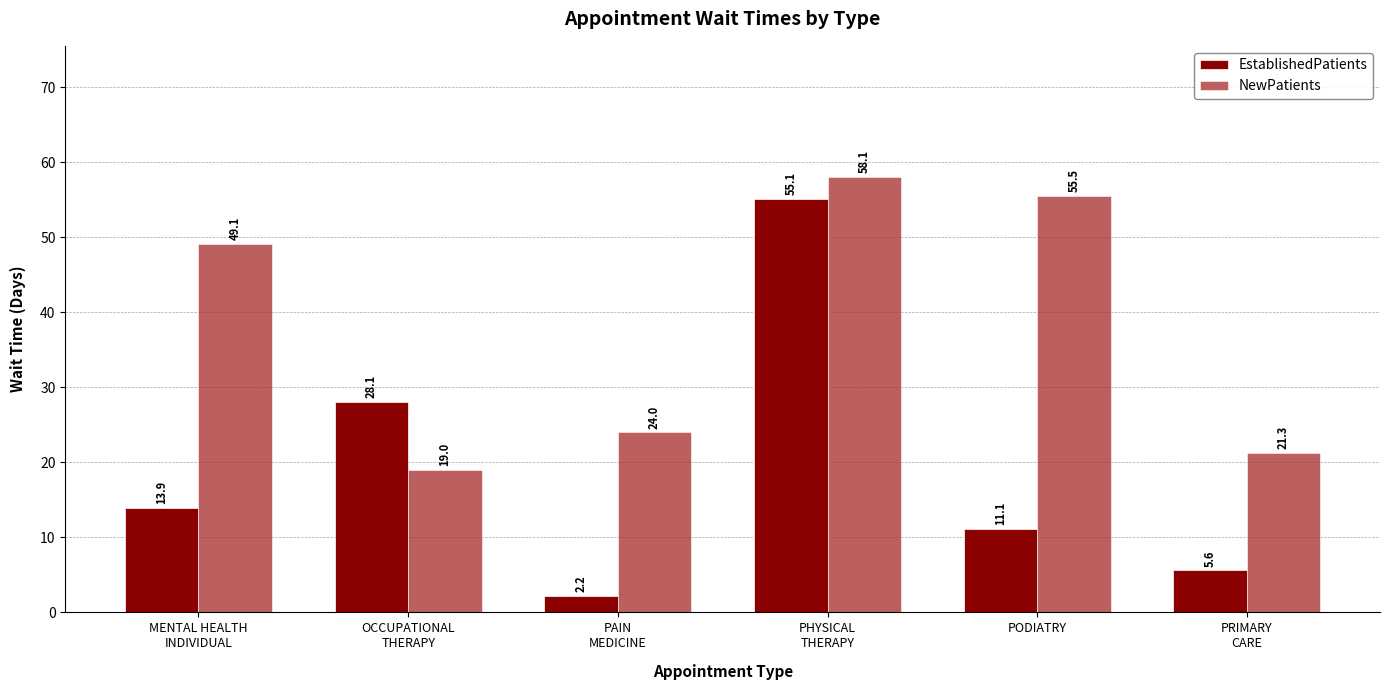

Which category has the highest value in the NewPatients series?

PHYSICAL
THERAPY